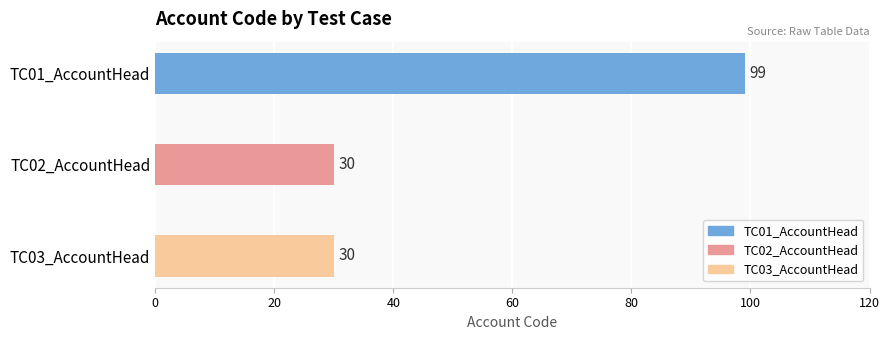

How many values are between 30 and 99?

3